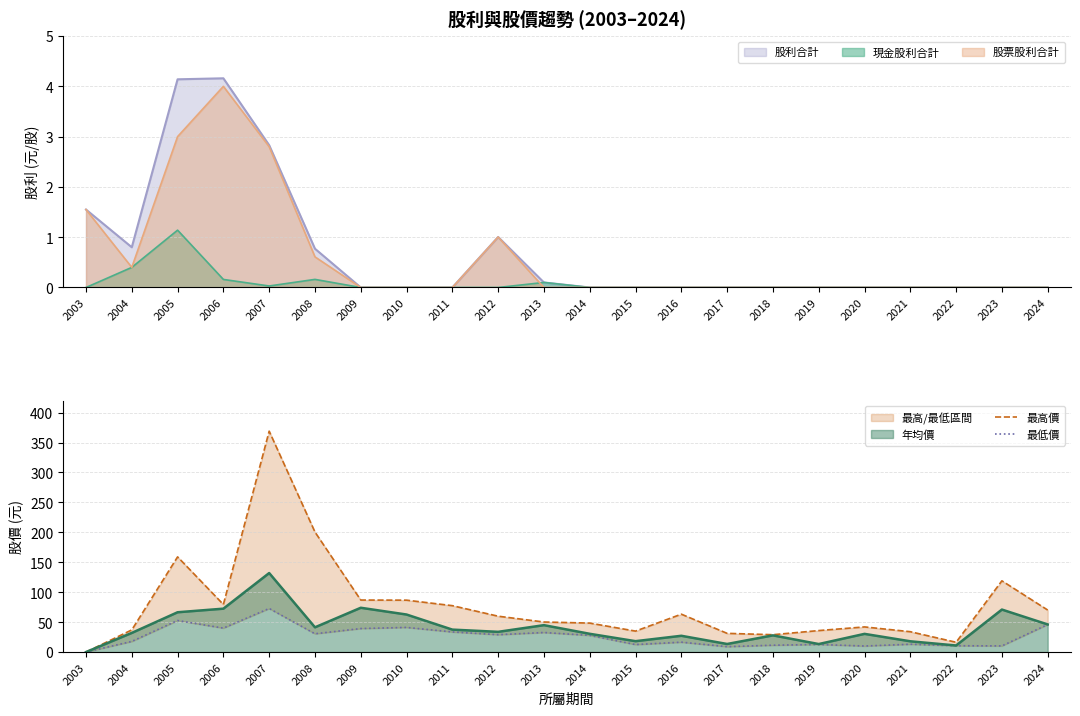

How many categories are shown in the chart?

22